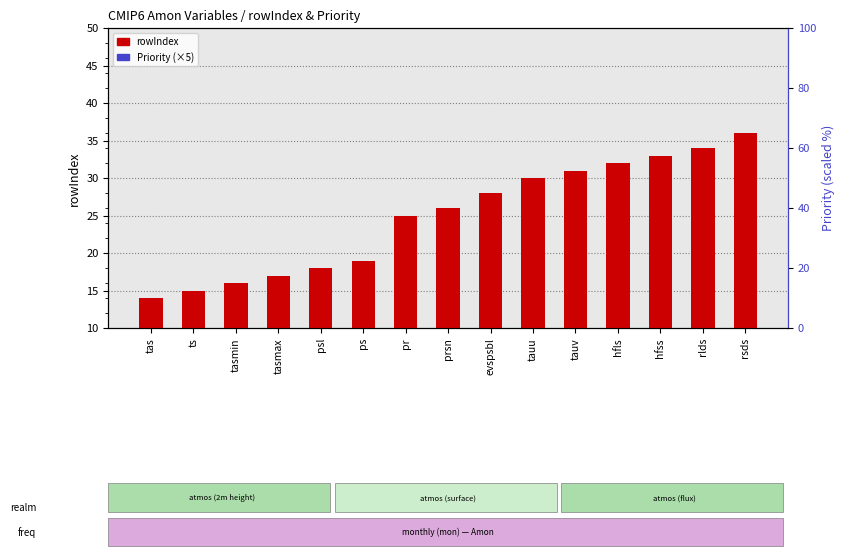

Which series has the largest range (max minus min)?

rowIndex